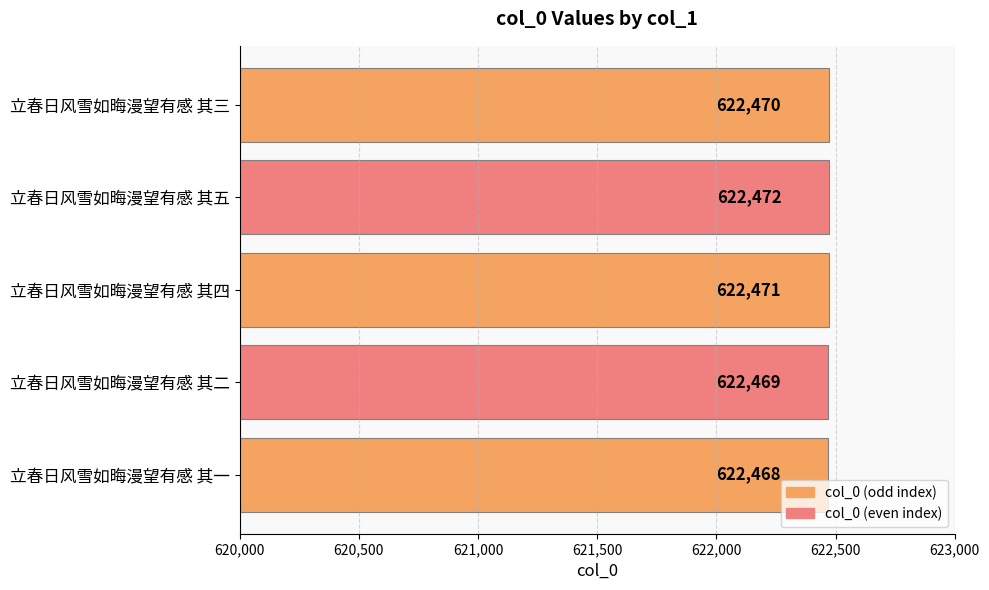

Reading bottom to top, what are all the values shown in this chart?

622468	622469	622471	622472	622470